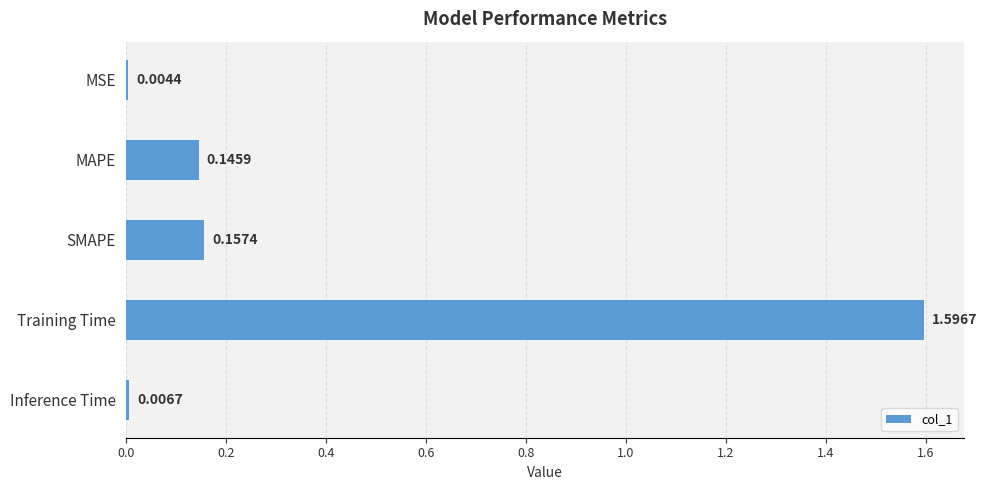

What is the maximum value shown in the chart?

1.6